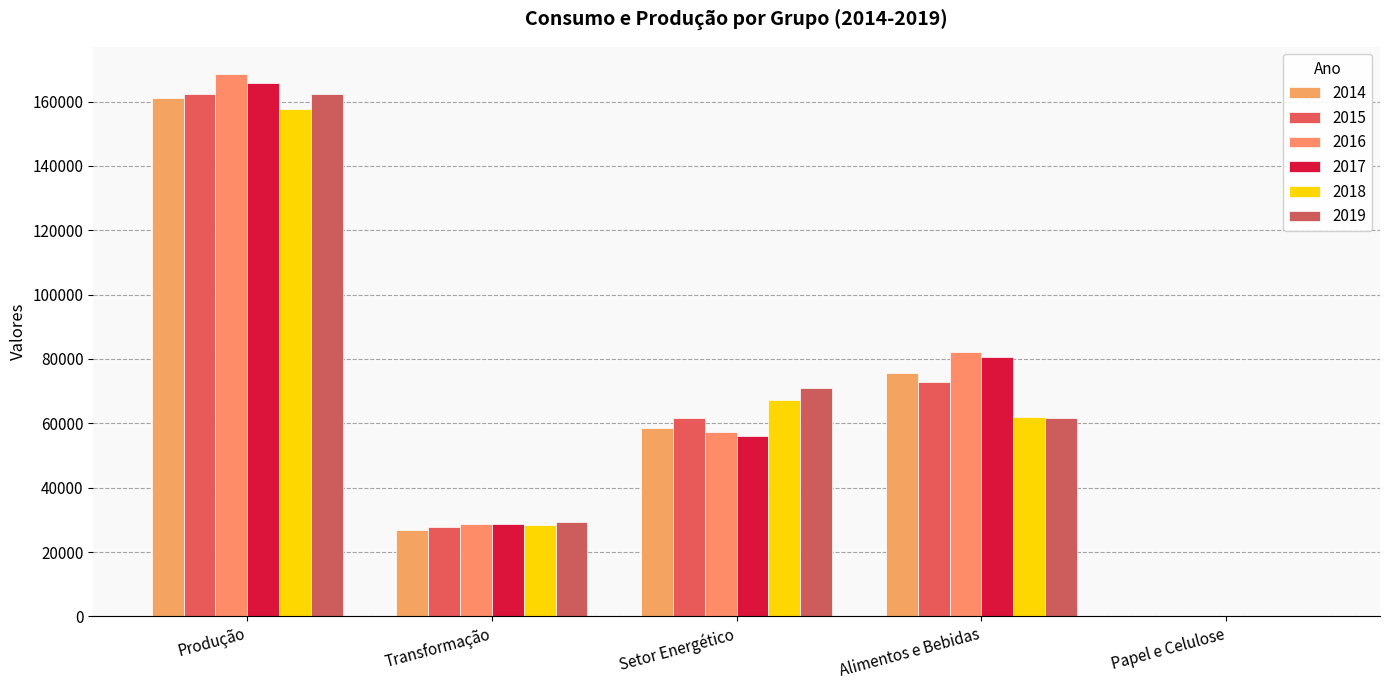

How many groups of bars are there?

5